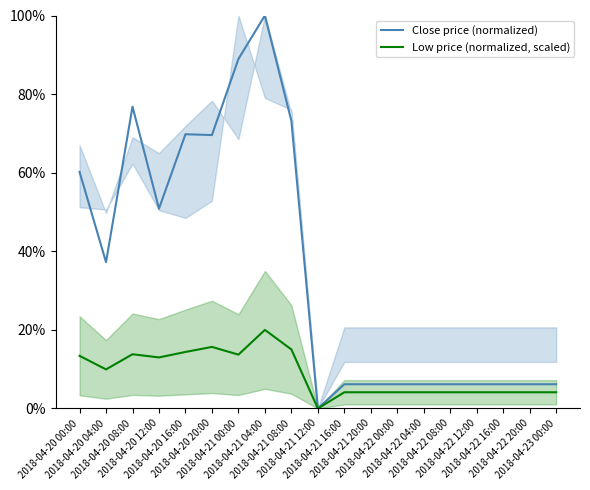

True or false: Close price (normalized) and Low price (normalized, scaled) cross at least once.

False